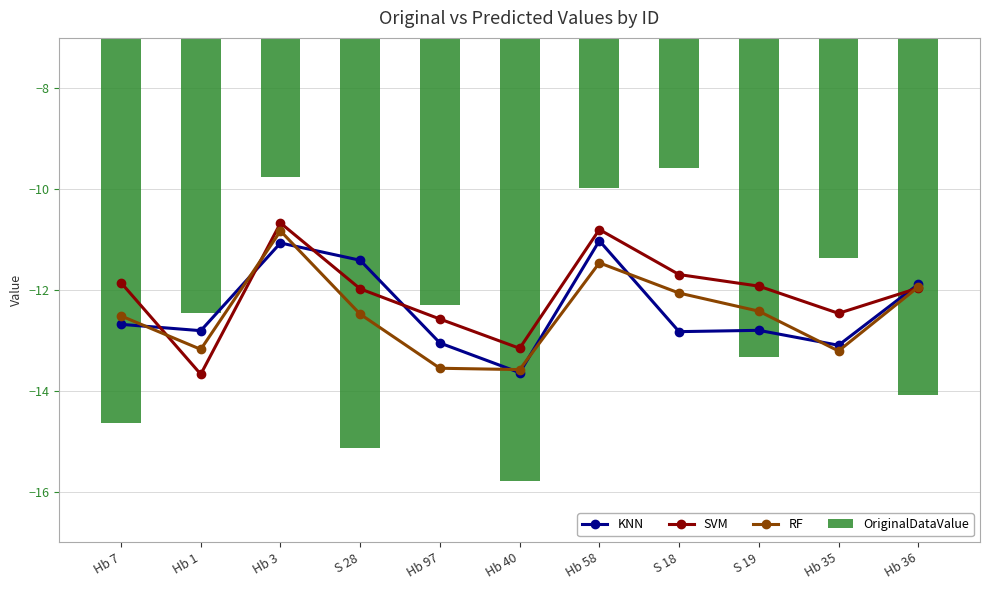

True or false: SVM has a value of -15.1 at Hb 3.

False